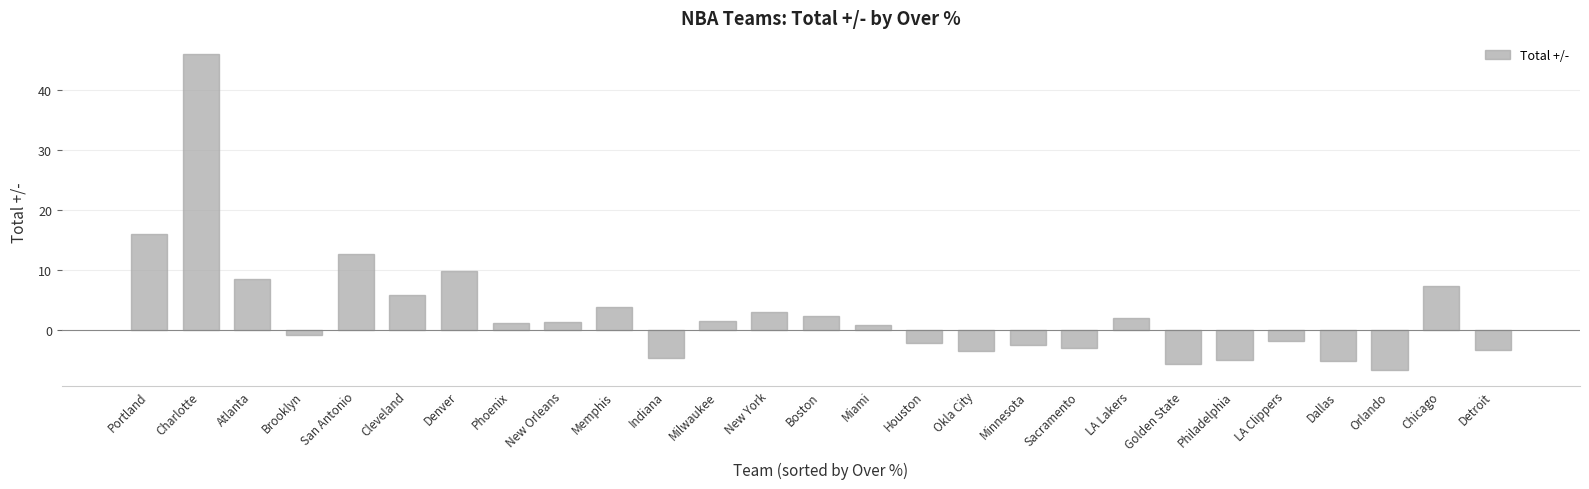

Which label corresponds to the largest value in the chart?

Charlotte